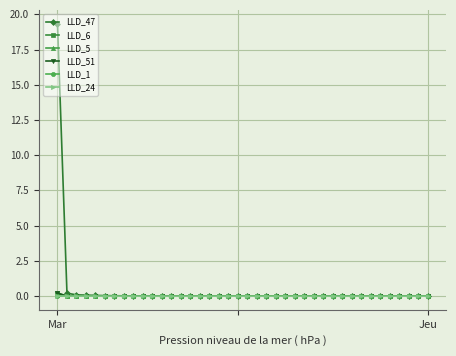

What is the maximum value for LLD_51?

0.2